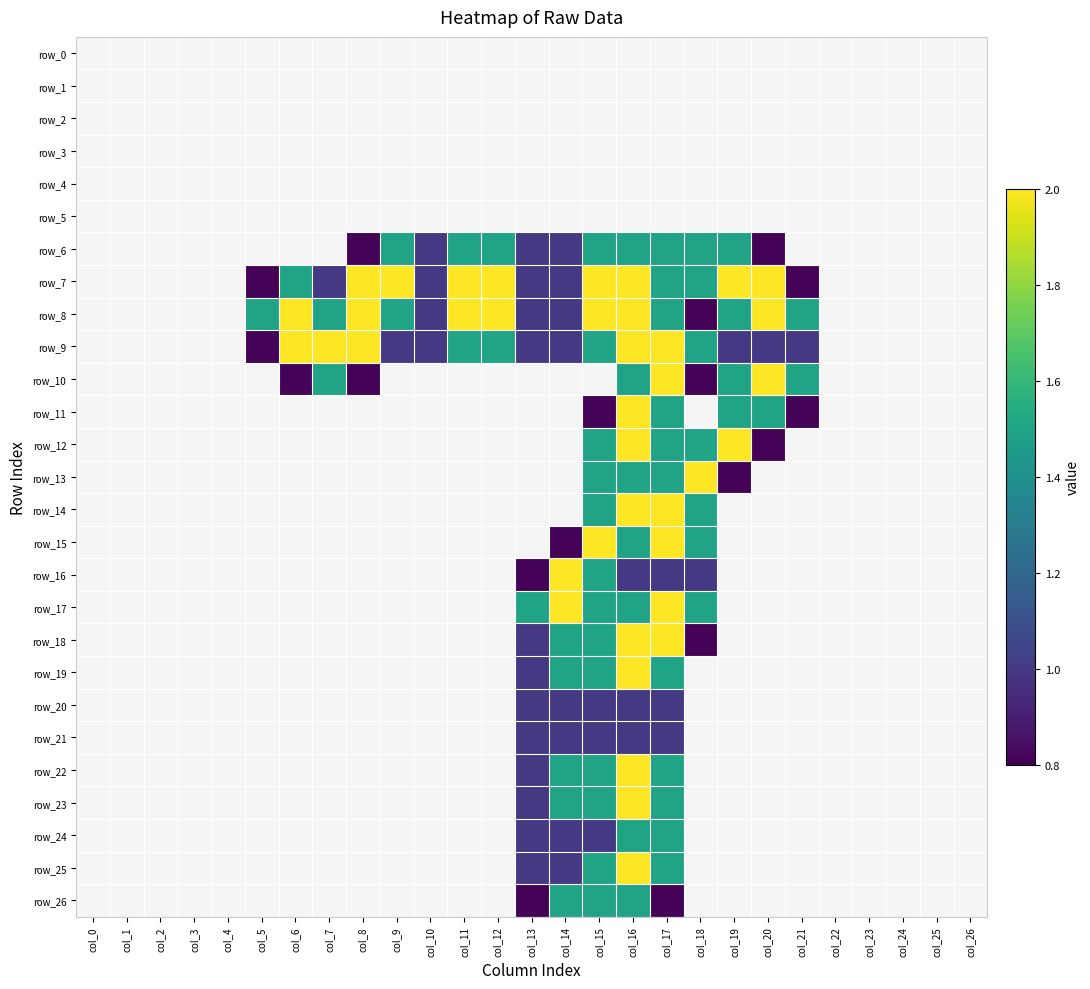

Which series changed the most between col_0 and col_8?

row_7